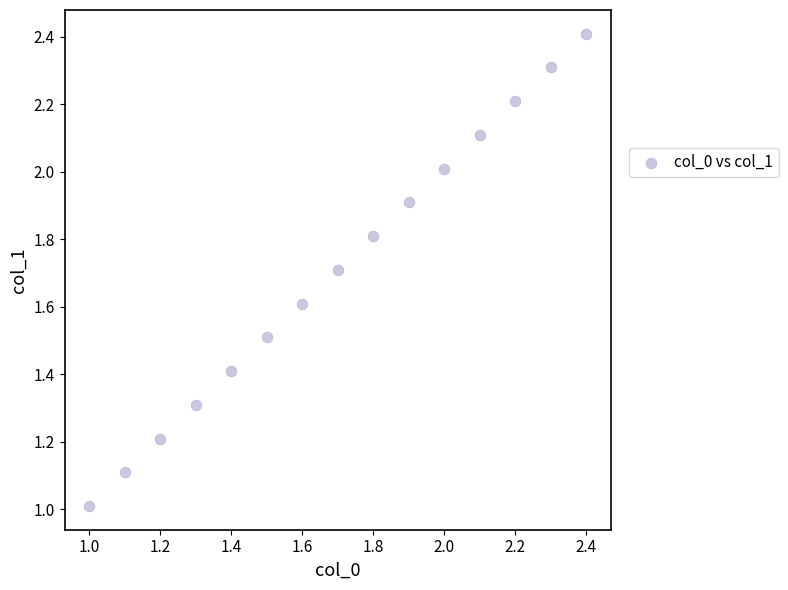

What is the range of X values (max minus min)?

1.4